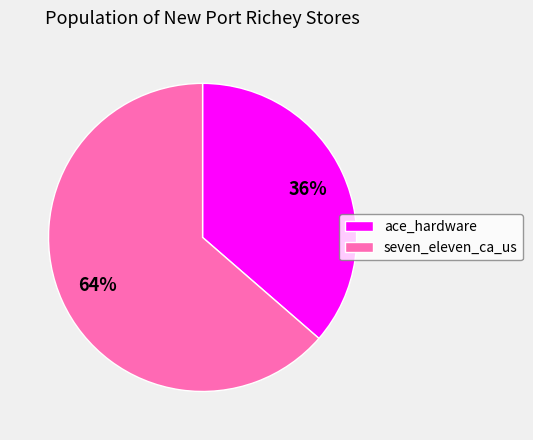

Is there a majority slice in this chart?

Yes